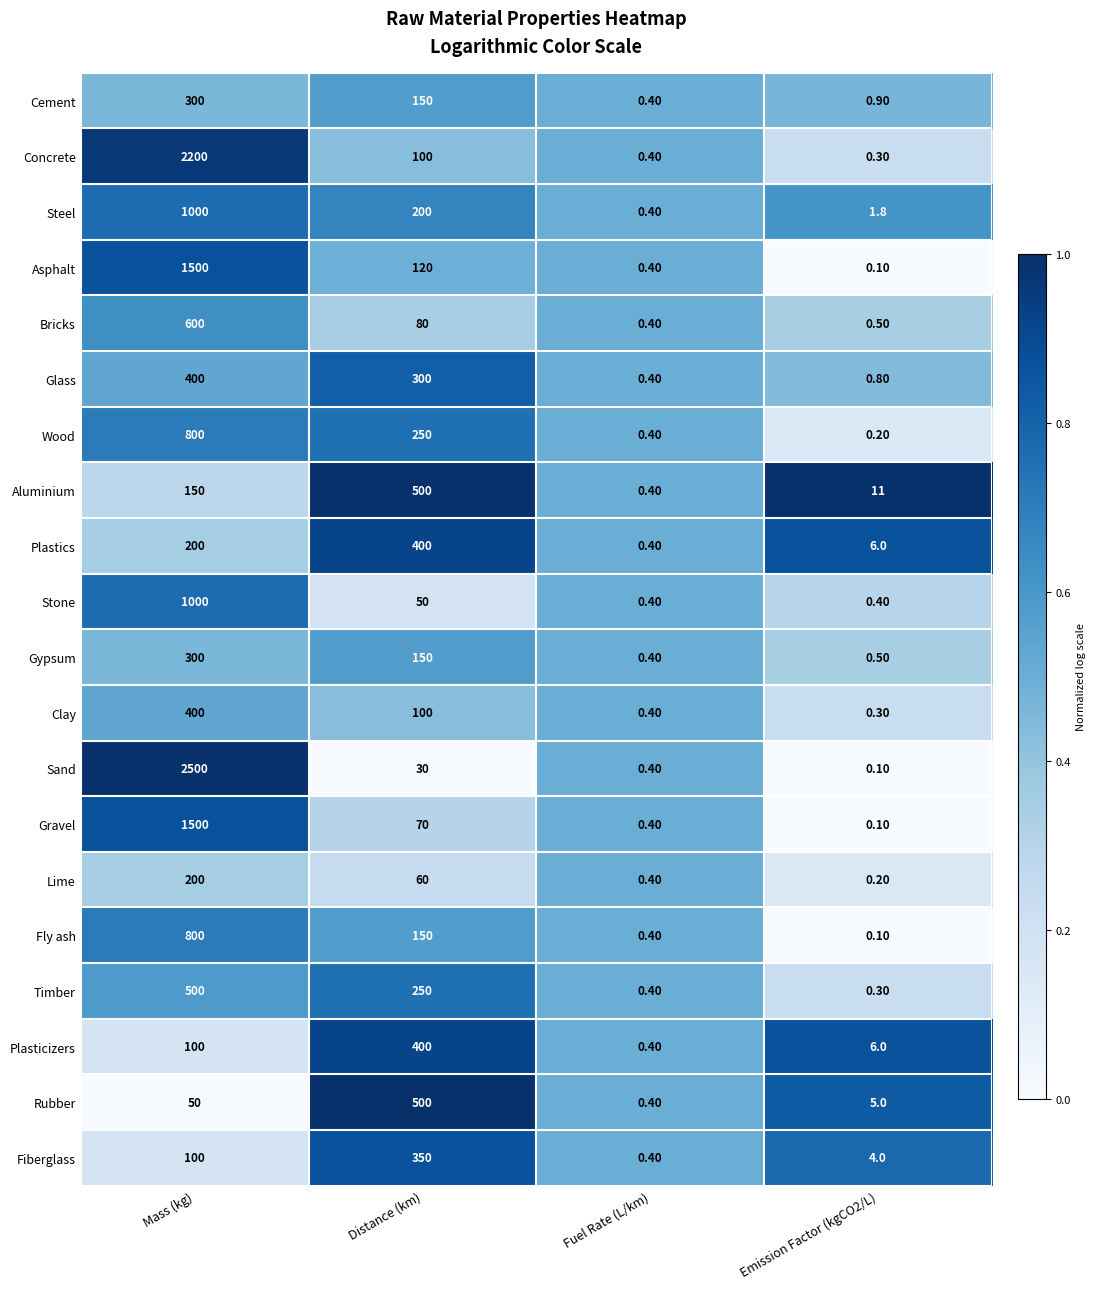

At which label does Asphalt first exceed 120?

Mass (kg)